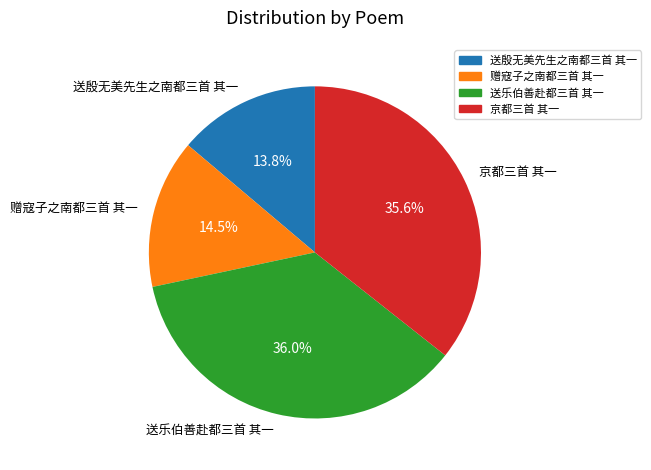

How many segments does this pie chart have?

4